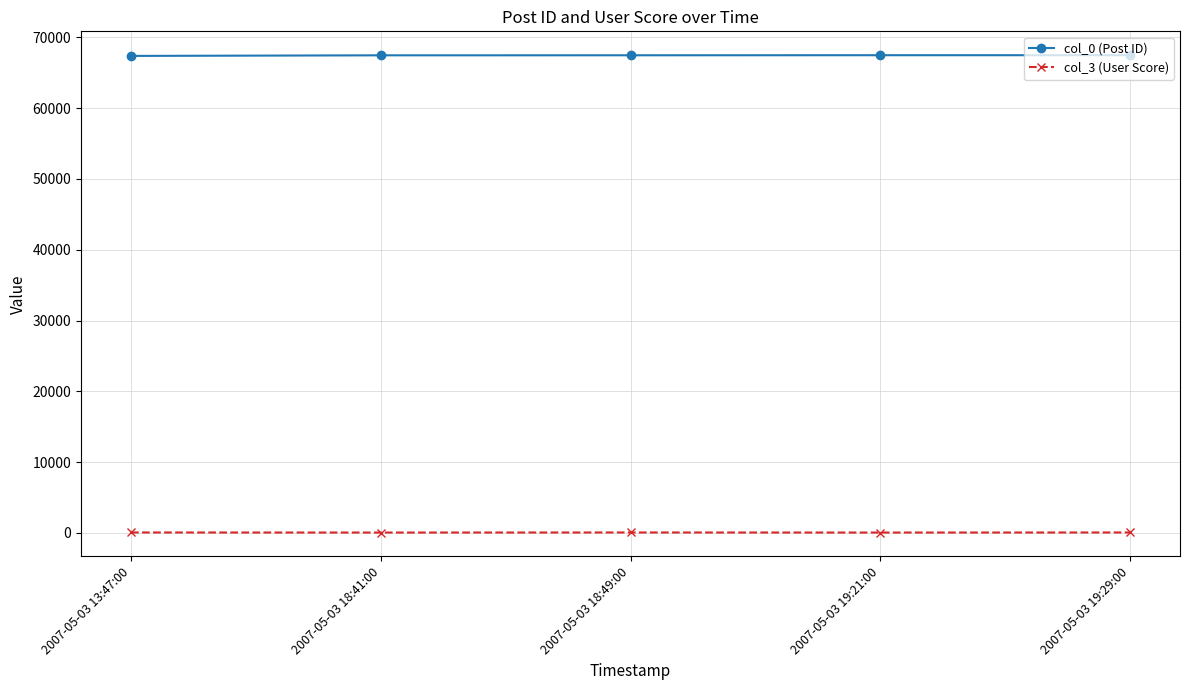

How many series are shown in this chart?

2